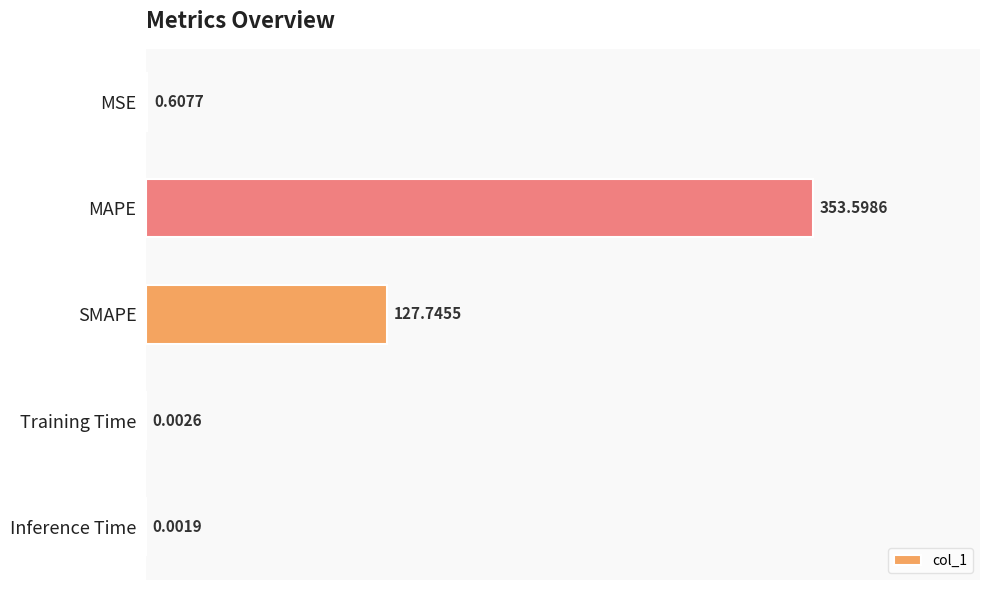

At which label is the value closest to 176?

SMAPE